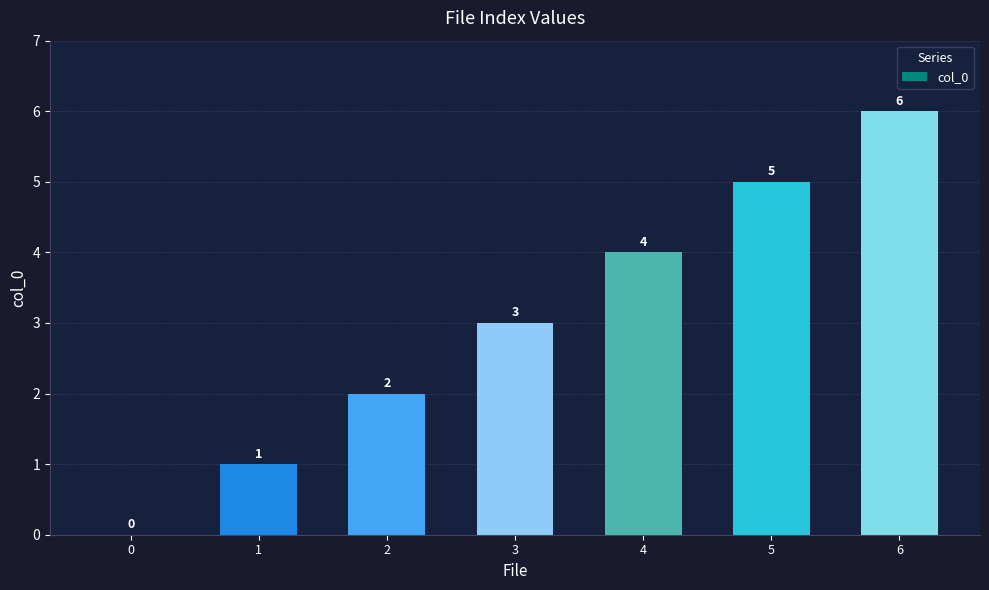

Approximately how many times larger is the value at 2 compared to 1?

2.0